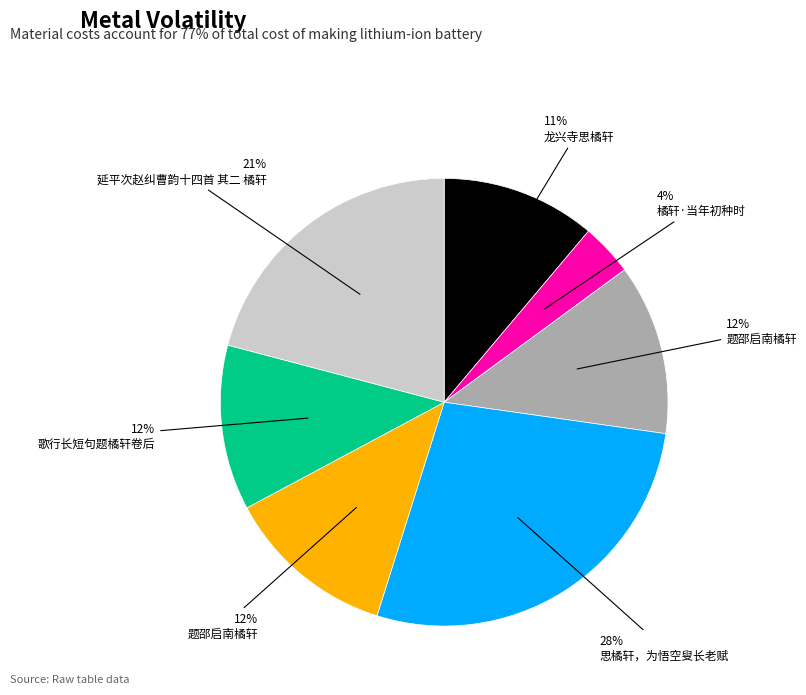

Is there a majority slice in this chart?

No